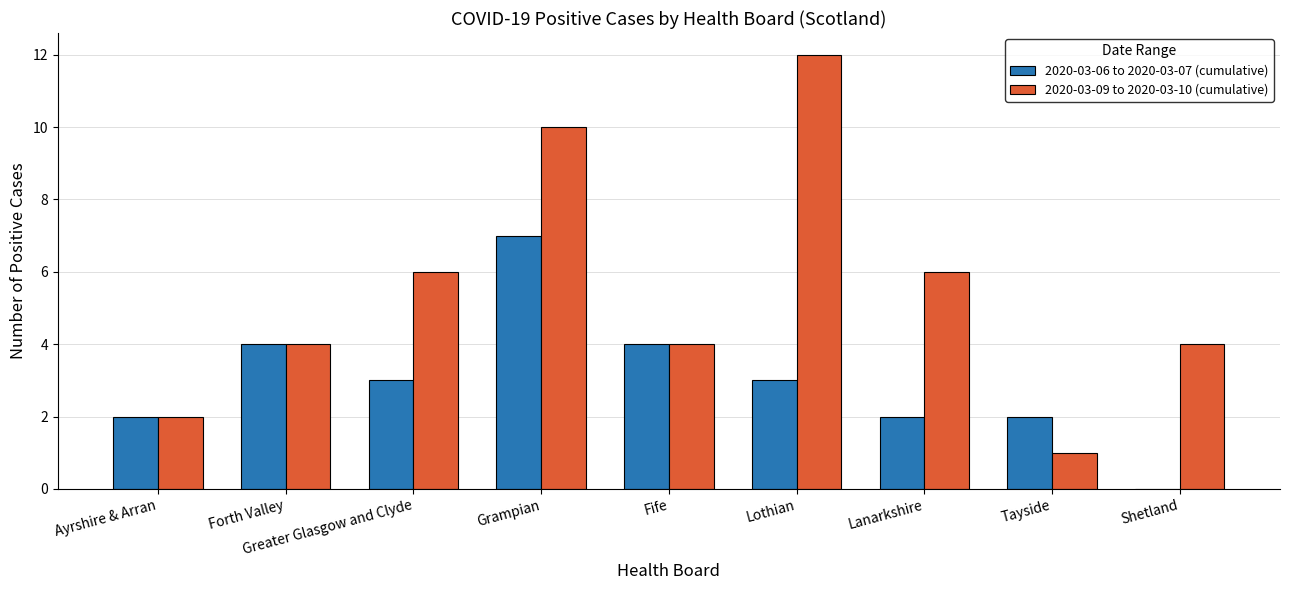

True or false: 2020-03-09 to 2020-03-10 (cumulative) has a value of 2 at Tayside.

False